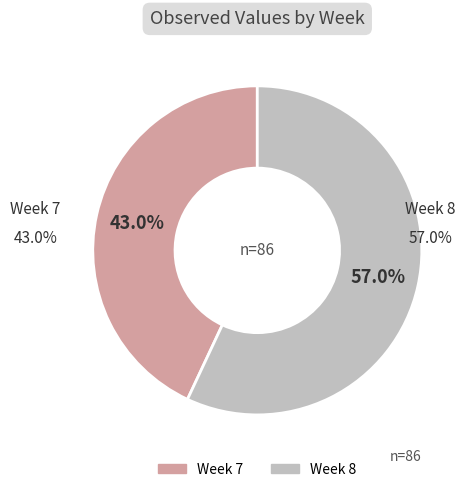

How many slices are in this pie chart?

2